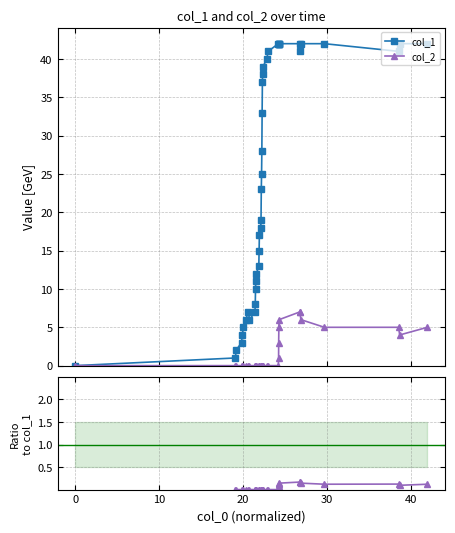

Which series has the largest total across all categories?

col_1